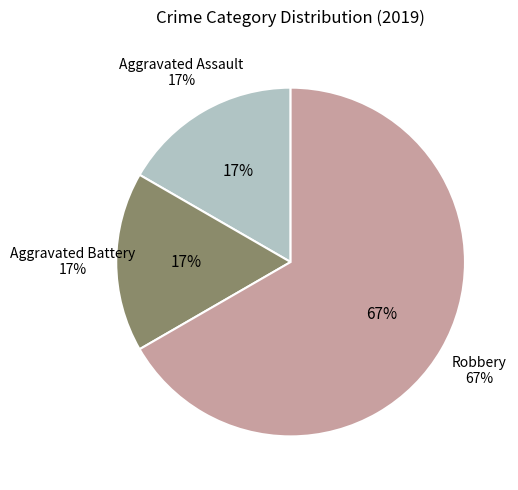

Is it true that Aggravated Assault is 22% of the pie?

False